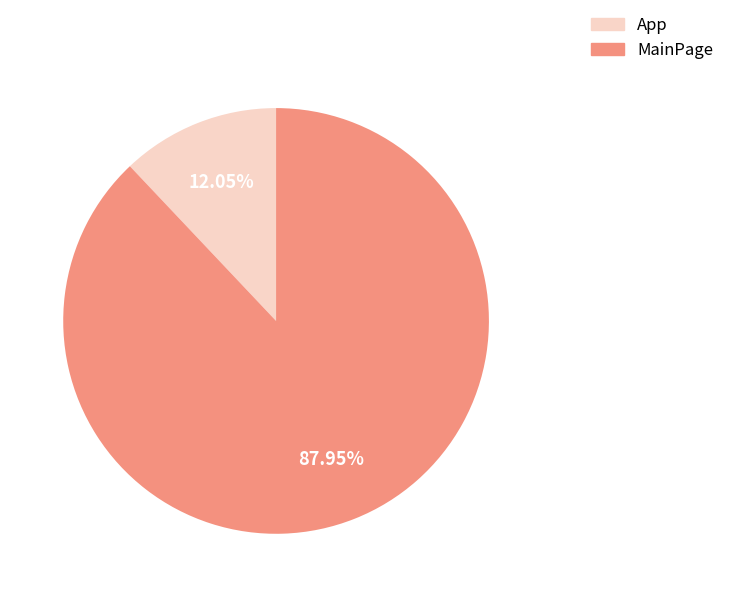

Does any single category account for the majority?

Yes